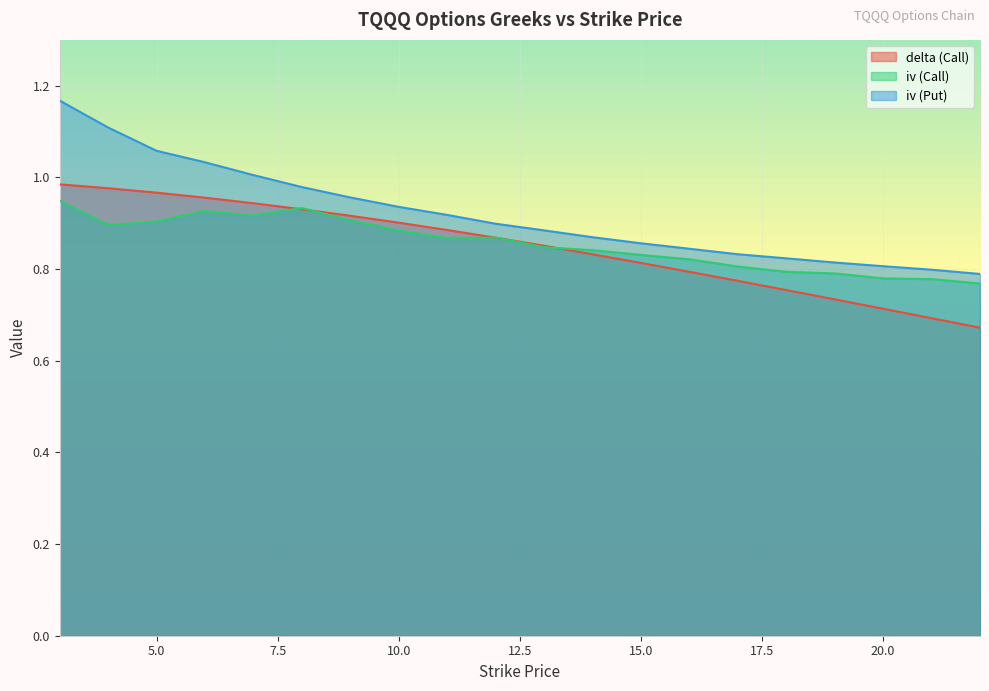

How many times do iv (Call) and delta (Call) cross each other?

5